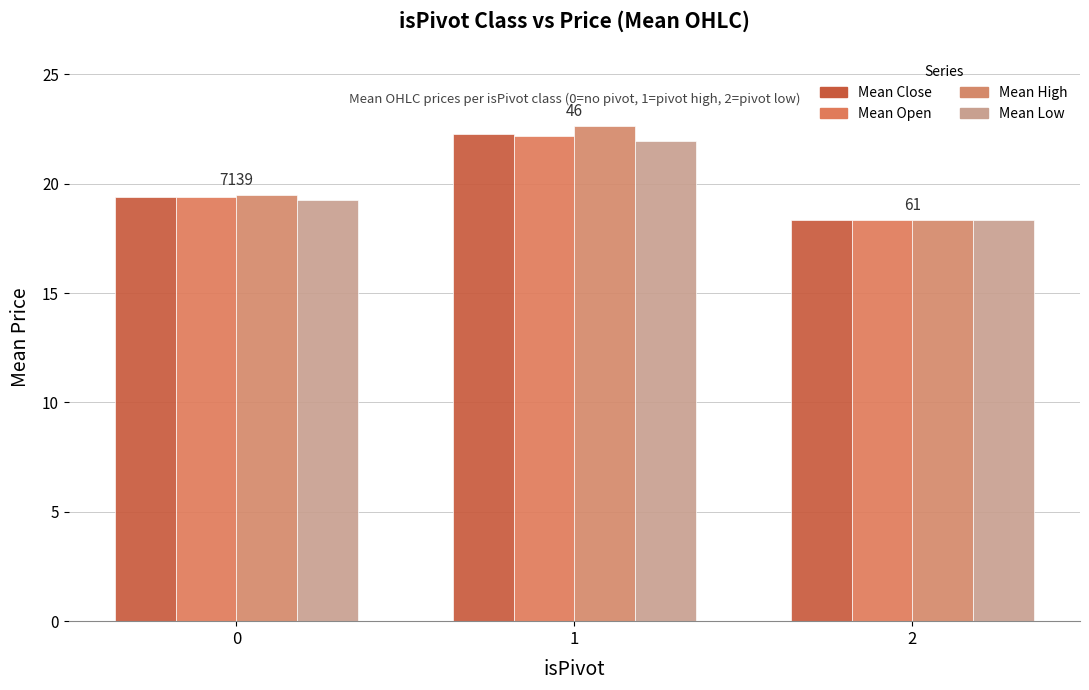

What is the average value of the Mean Low series?

19.8